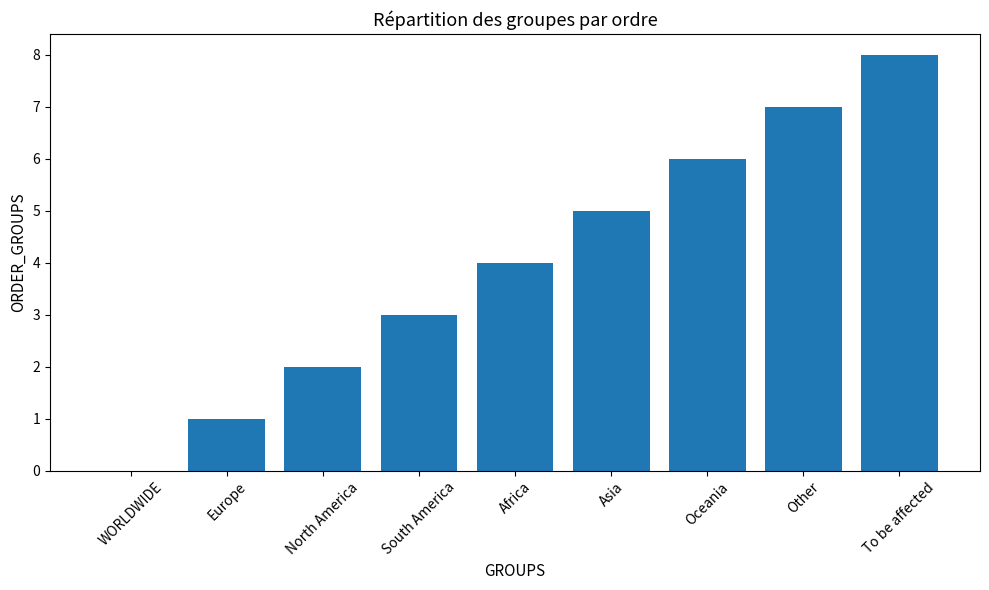

Are the bars horizontal?

No